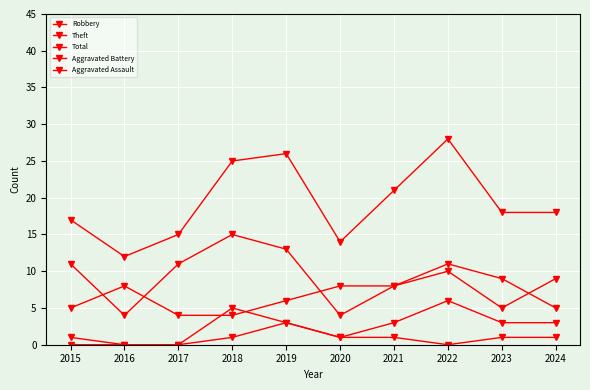

Which category has the highest value in the Theft series?

2018